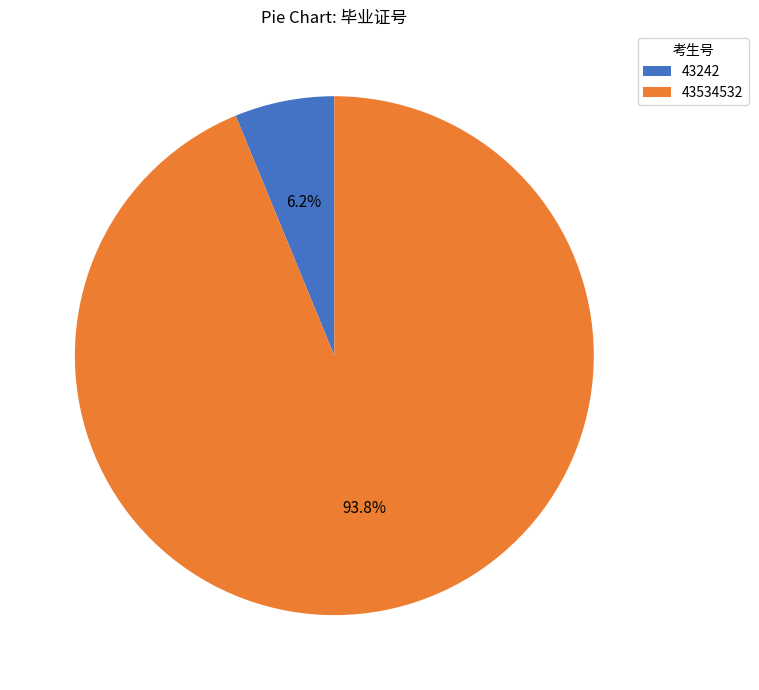

Is it true that 43242 is 6% of the pie?

True